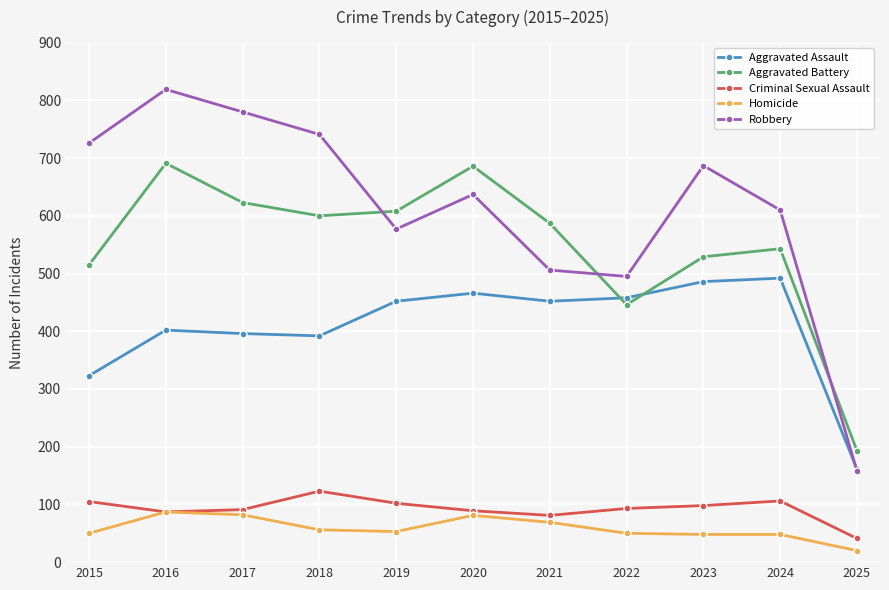

True or false: Robbery and Criminal Sexual Assault cross at least once.

False